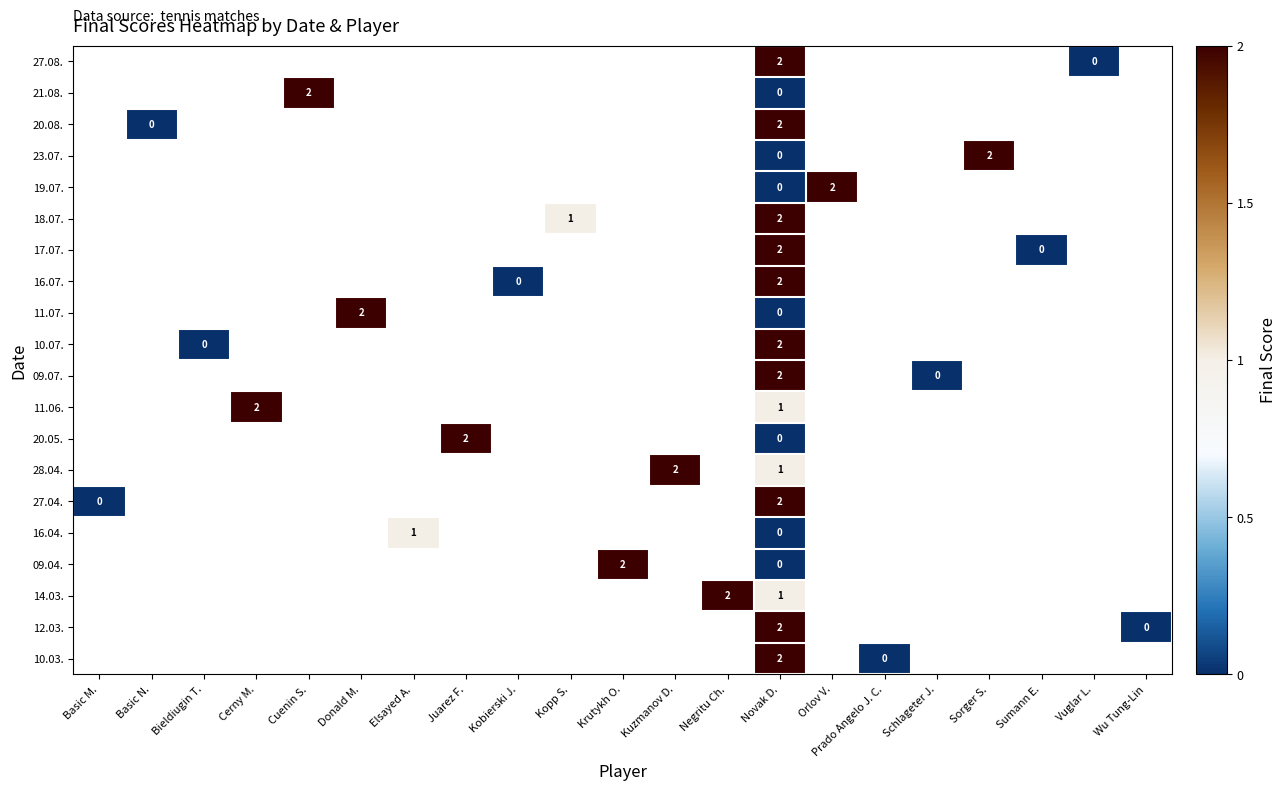

The value of 28.04. at Novak D. is 2. True or false?

False